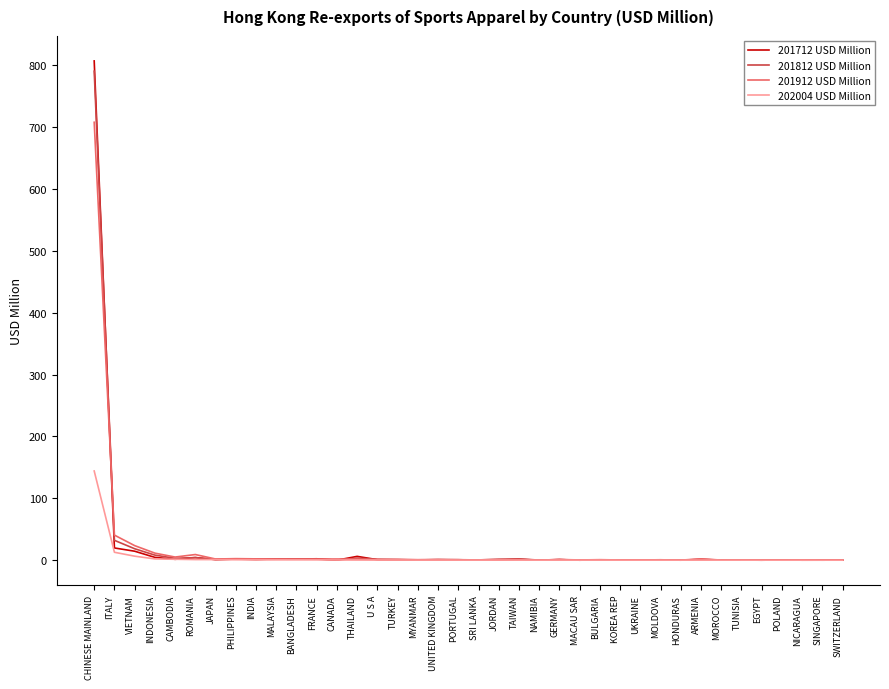

What is the maximum value shown in the chart?

806.8